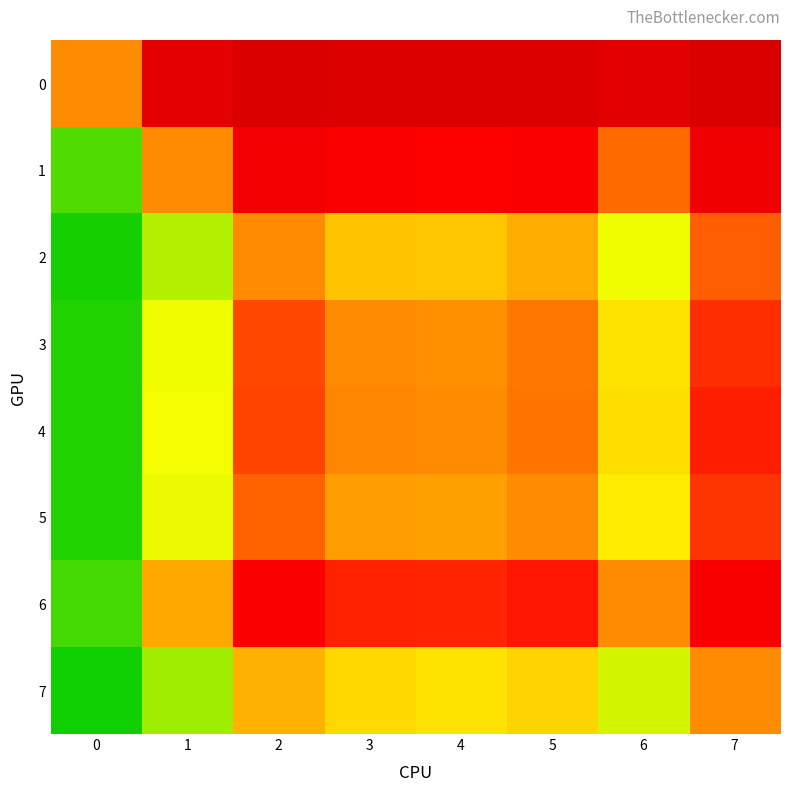

What is the total value across all series at 6?

3.4